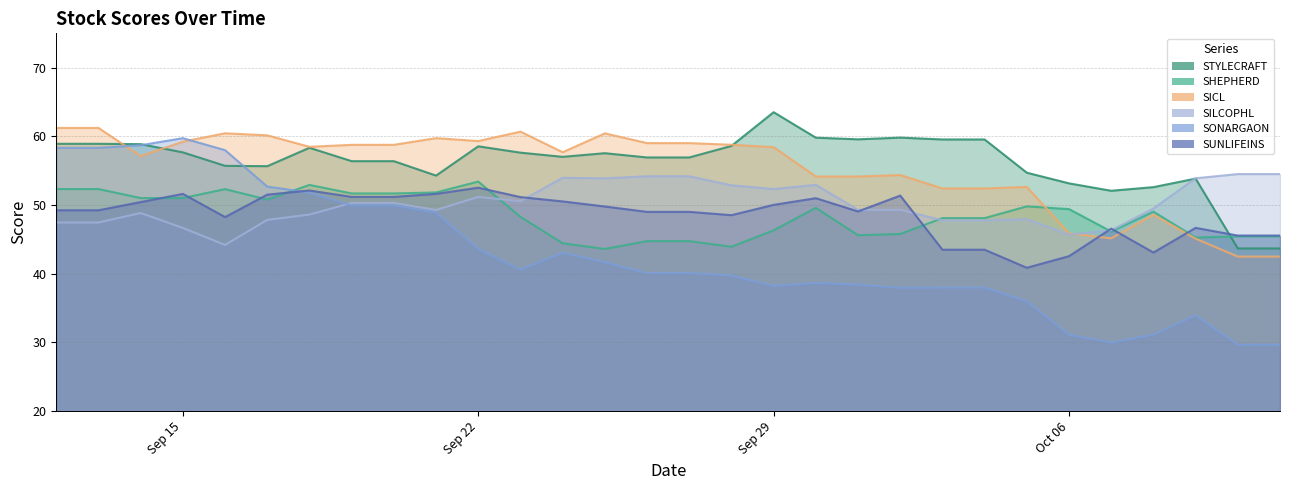

Is it true that SHEPHERD equals 43.9 at 28/09/2025?

True